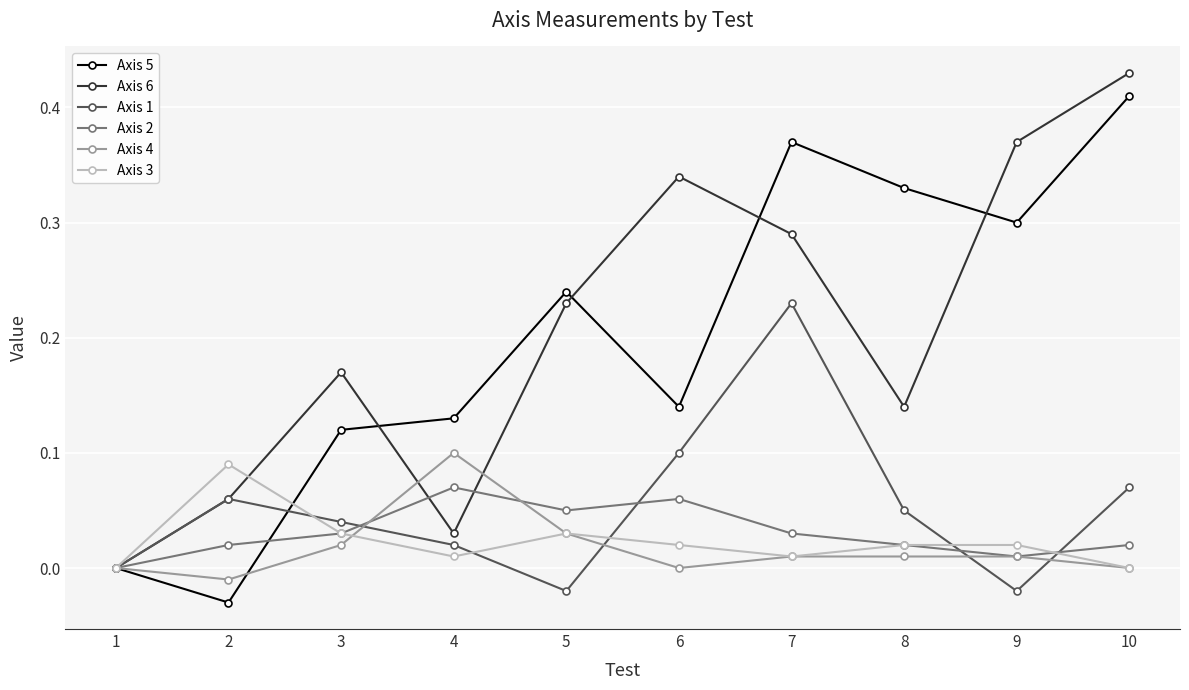

True or false: Axis 3 has more than 0 points higher than both neighbors.

True